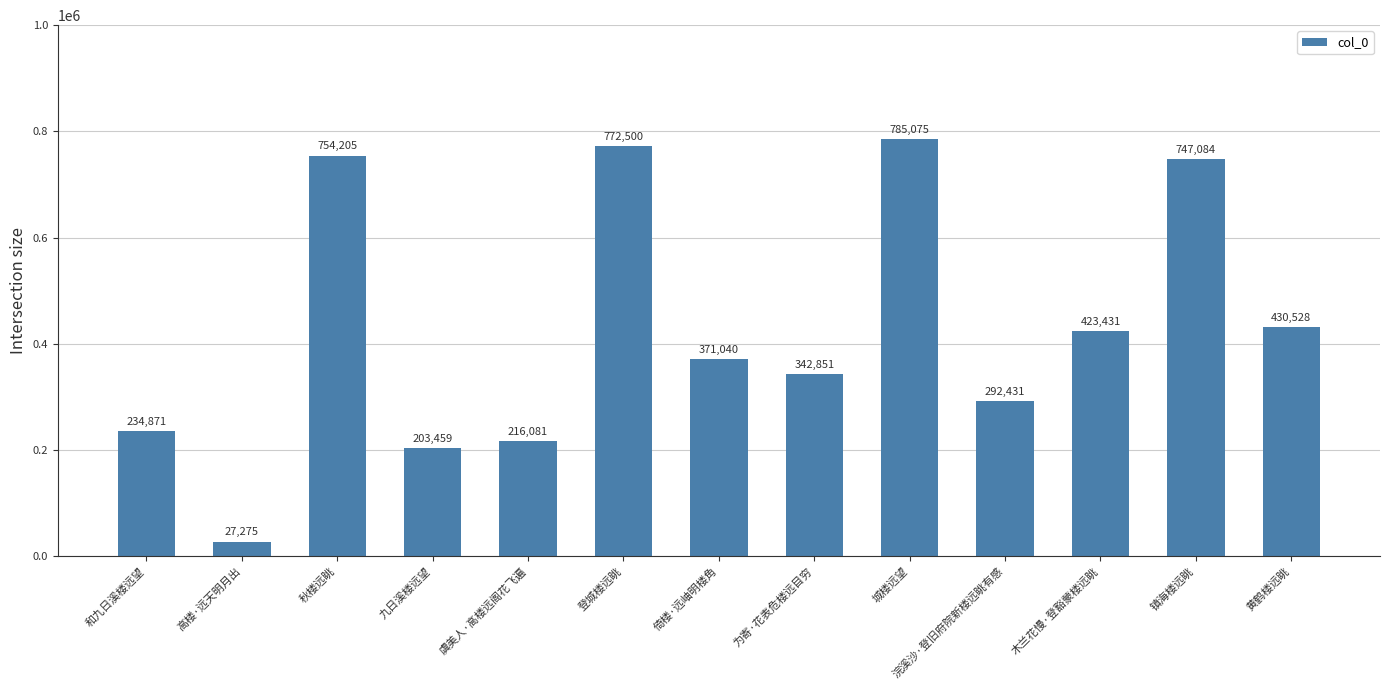

Rank the categories by value from highest to lowest.

城楼远望, 登城楼远眺, 秋楼远眺, 镇海楼远眺, 黄鹤楼远眺, 木兰花慢·登豁蒙楼远眺, 倚楼·远岫明楼角, 为寄·花表危楼远目穷, 浣溪沙·登旧府院新楼远眺有感, 和九日溪楼远望, 虞美人·高楼远阁花飞遍, 九日溪楼远望, 高楼·远天明月出